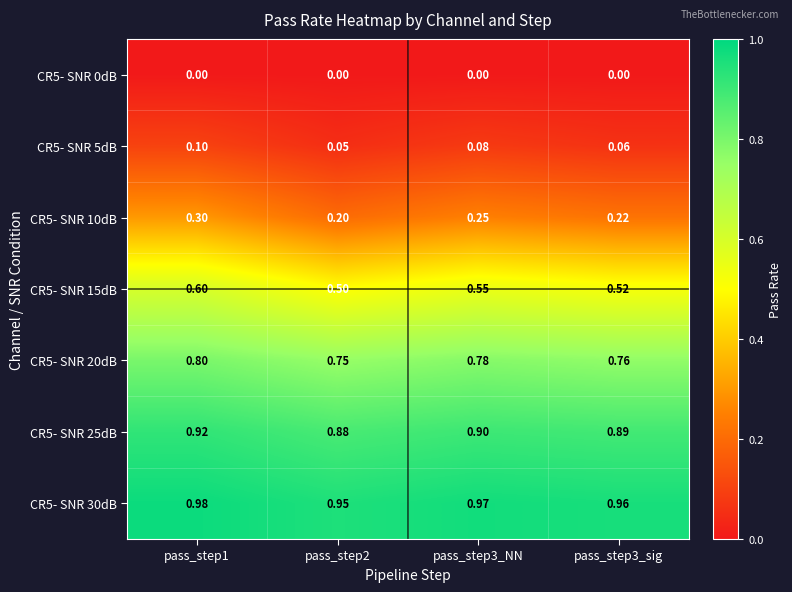

At which category is the sum across all series the highest?

pass_step1